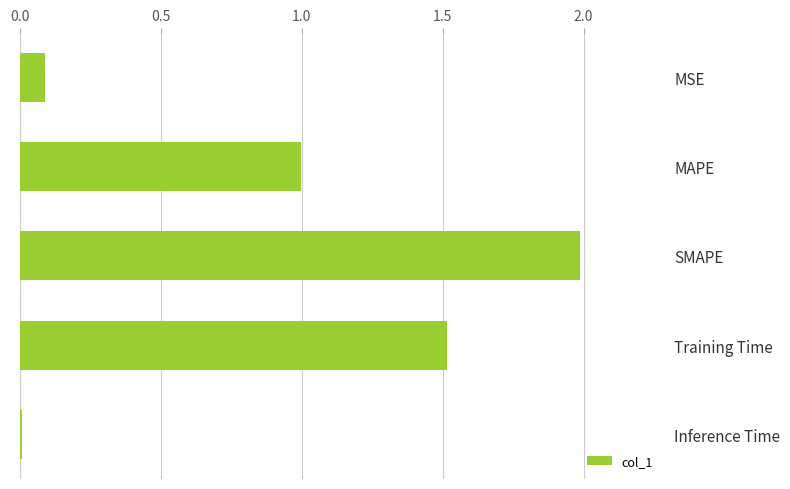

Does the chart contain stacked bars?

No